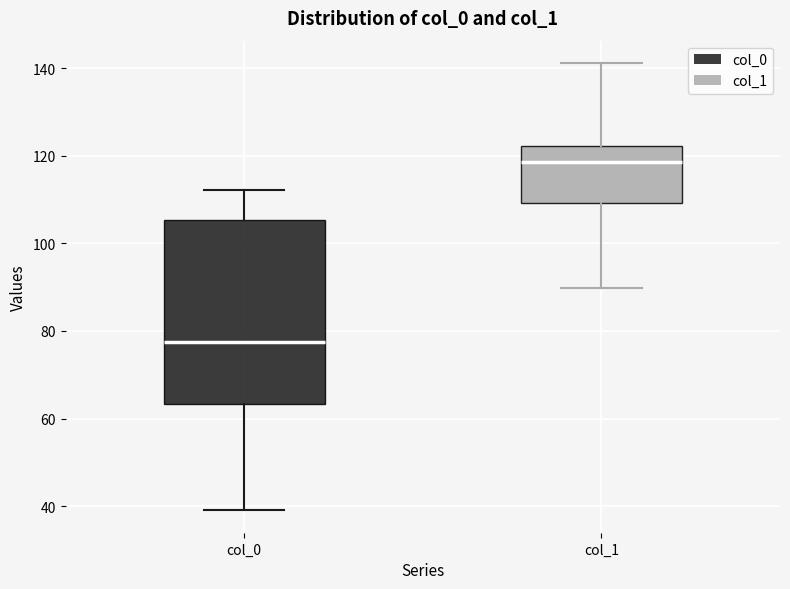

Reading left to right, read every box against the y-axis: the position of its median line, the range the box covers, and the ends of its whiskers. The values are not printed on the chart, so give them approximately, as read against the axis.

col_0: median 78, box 64 to 106, whiskers 40 to 112
col_1: median 118, box 110 to 122, whiskers 90 to 142